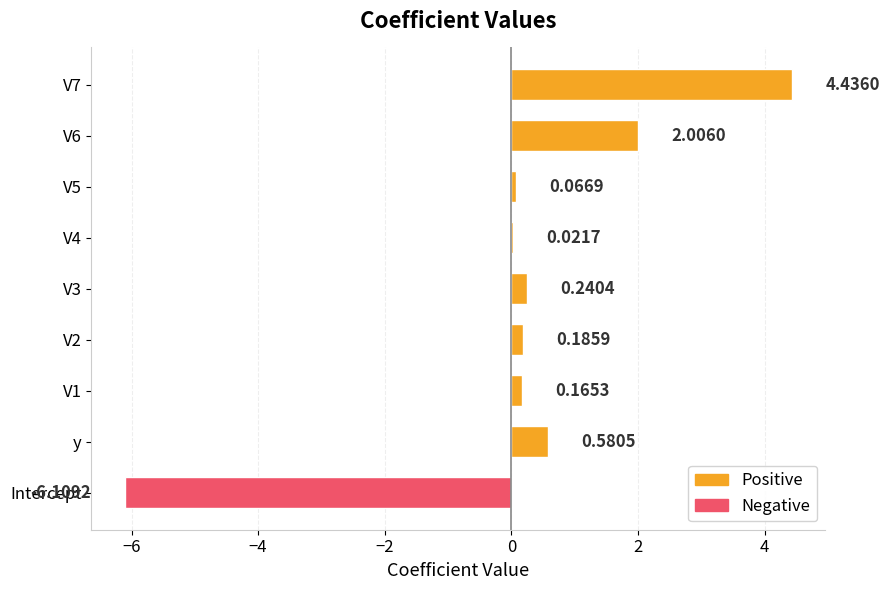

What is the change in value from V4 to V7?

+4.4